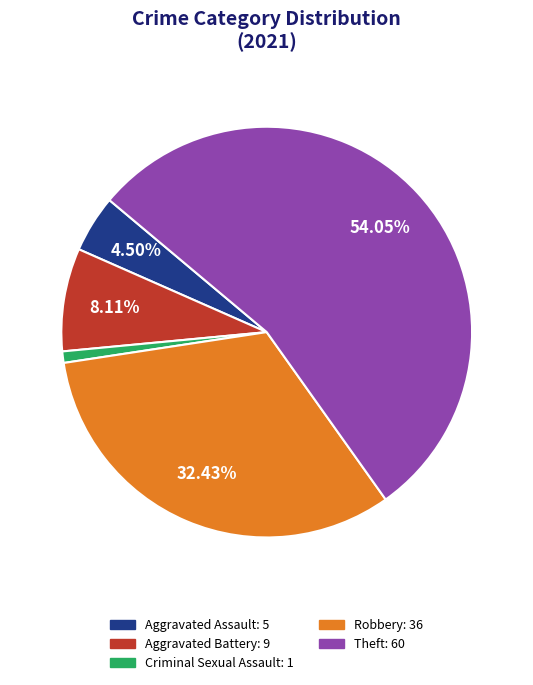

Is there a majority slice in this chart?

Yes